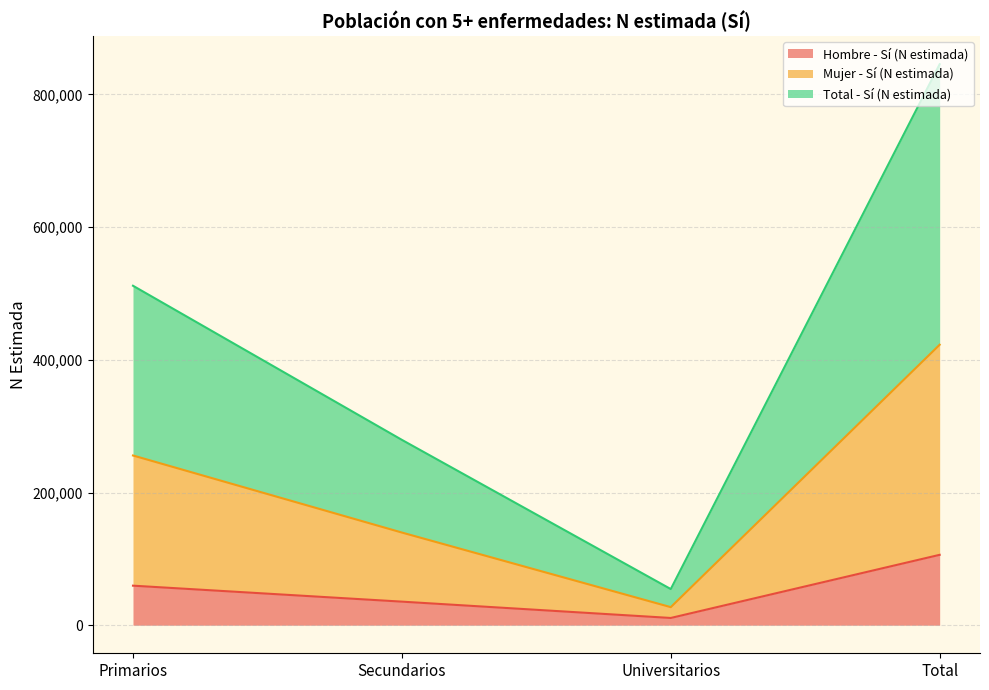

Is the value of Mujer - Sí (N estimada) at Primarios greater than the value of Hombre - Sí (N estimada) at Secundarios?

Yes